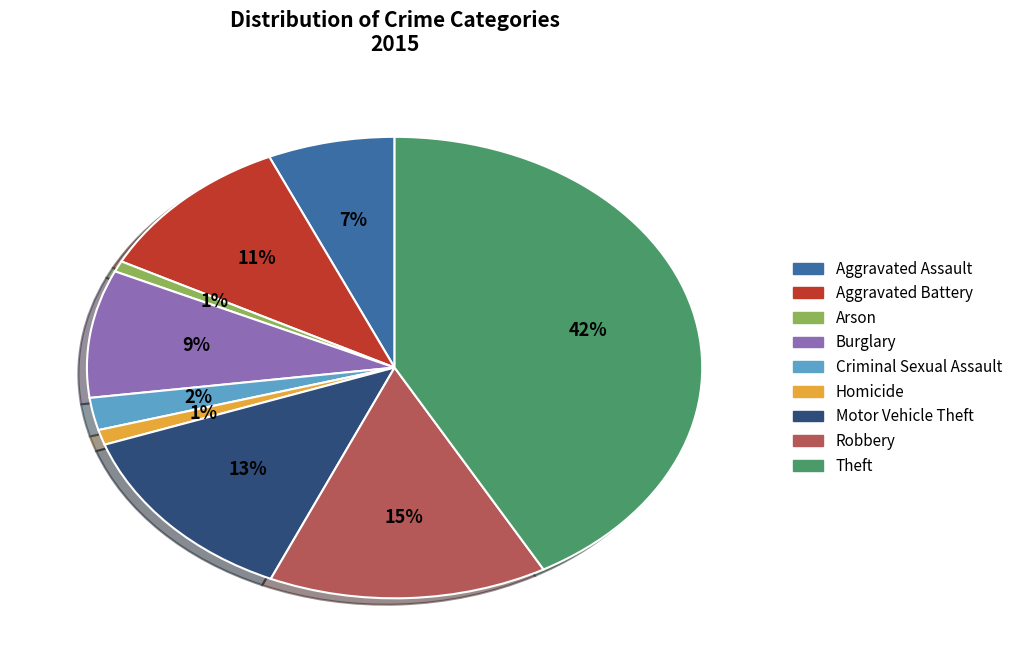

Does Motor Vehicle Theft account for over 50% of the chart?

No